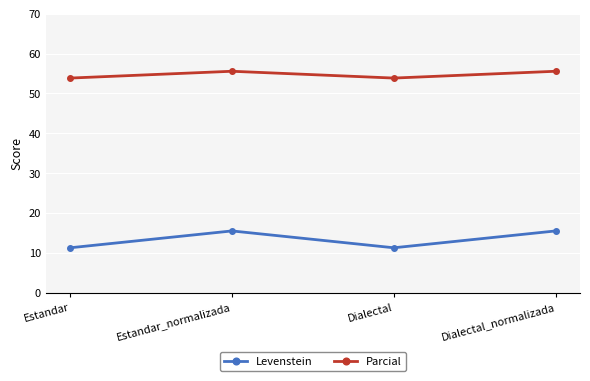

What is the spread (max minus min) of values at Dialectal_normalizada?

40.0